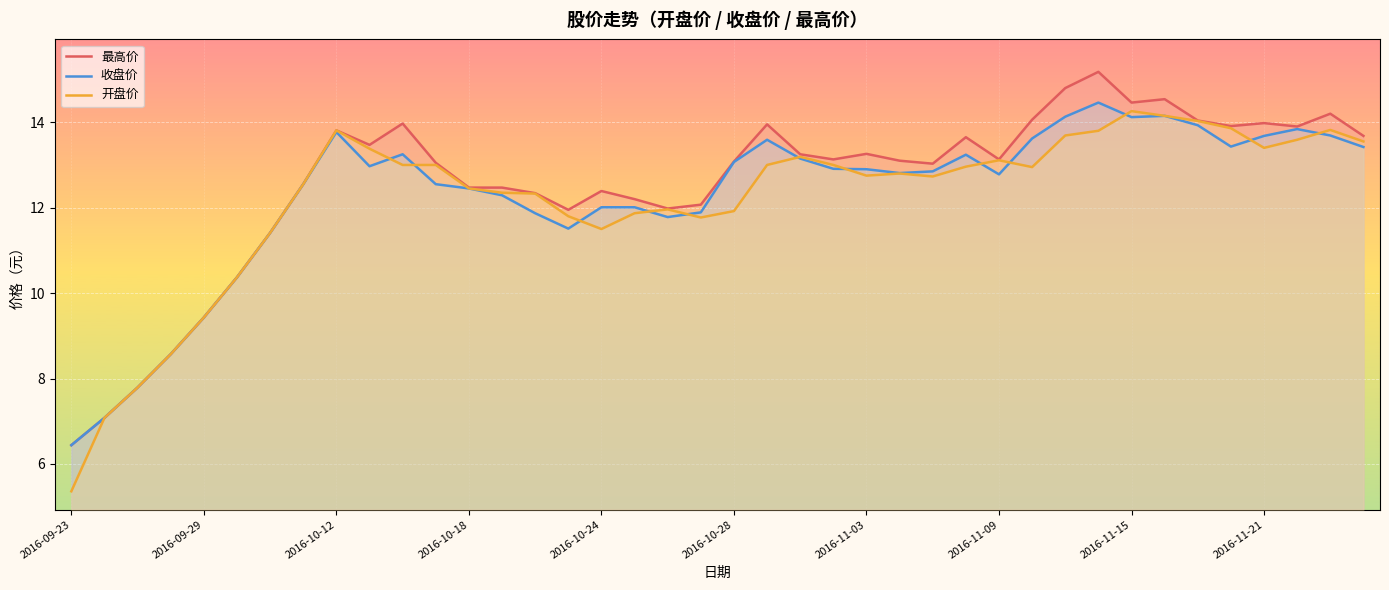

Is it true that 开盘价 equals 13.8 at 2016-10-12?

True